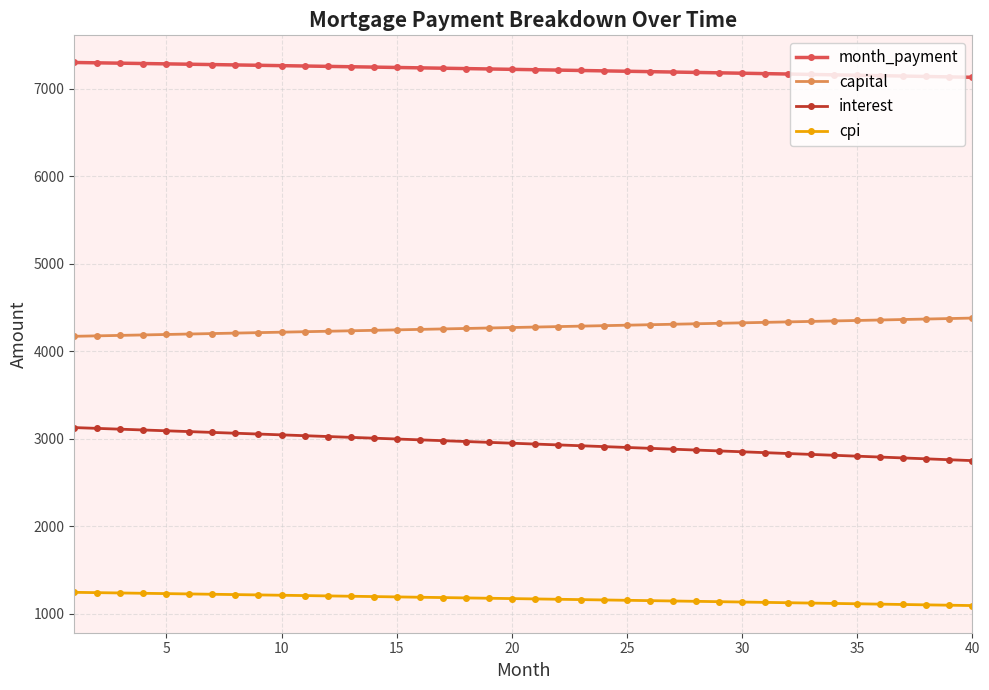

At how many categories does at least one series exceed 6249?

40